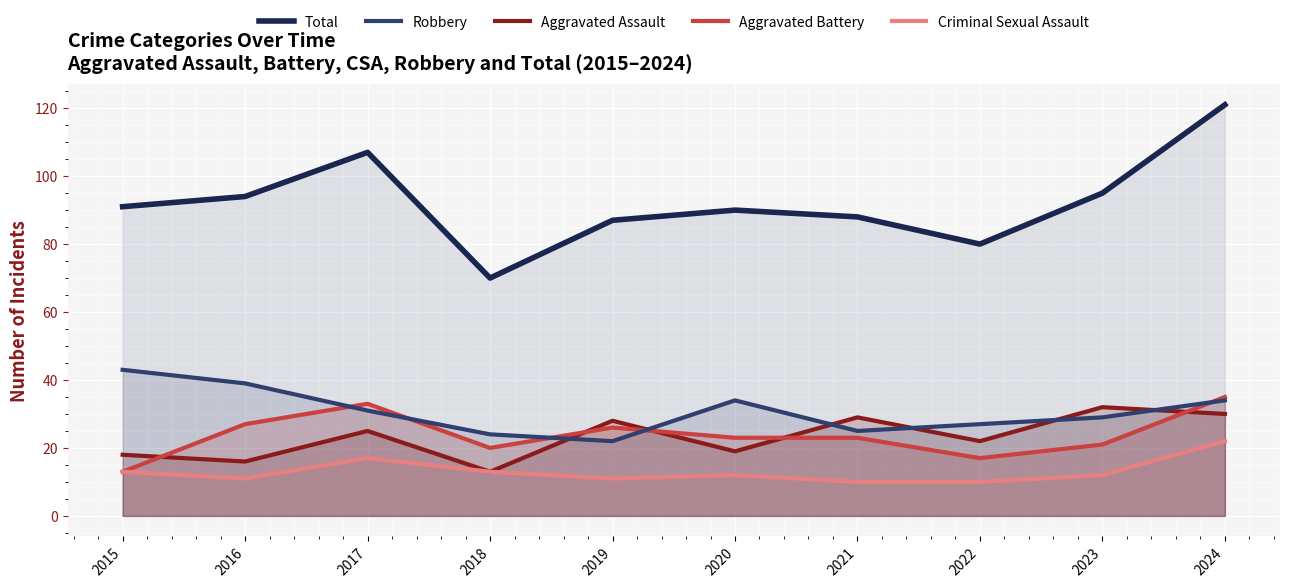

How many values in the Total series are below 91?

5